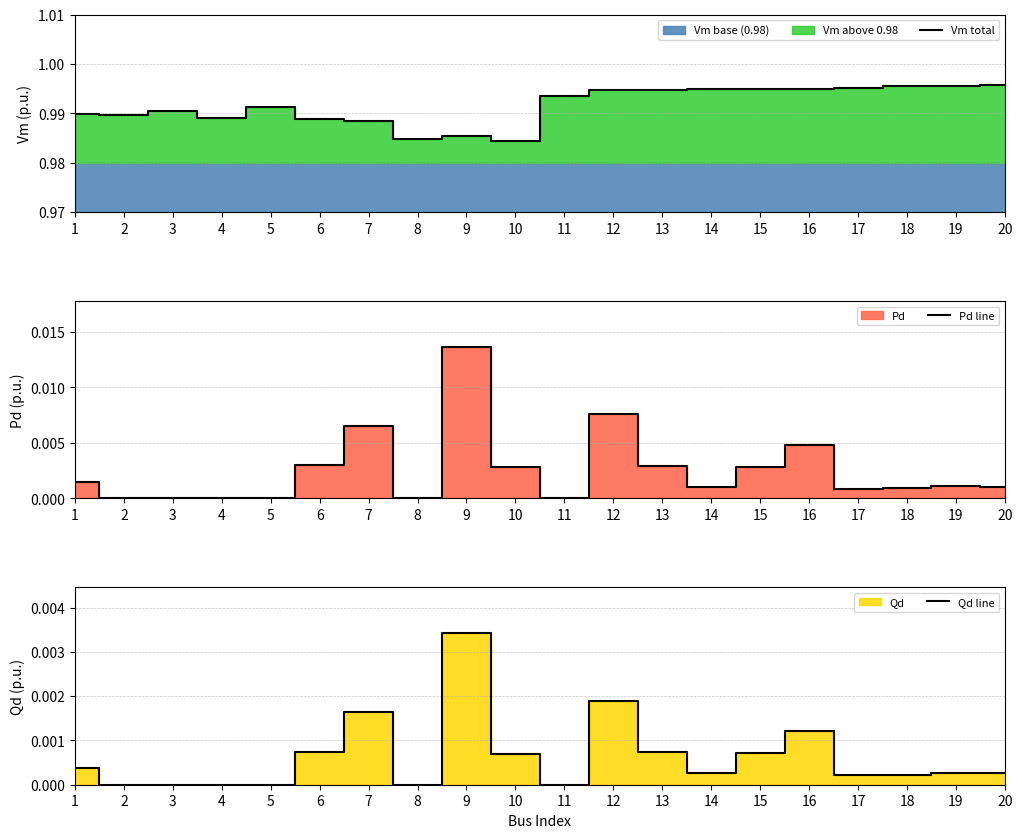

How many values in Pd line are above zero?

14